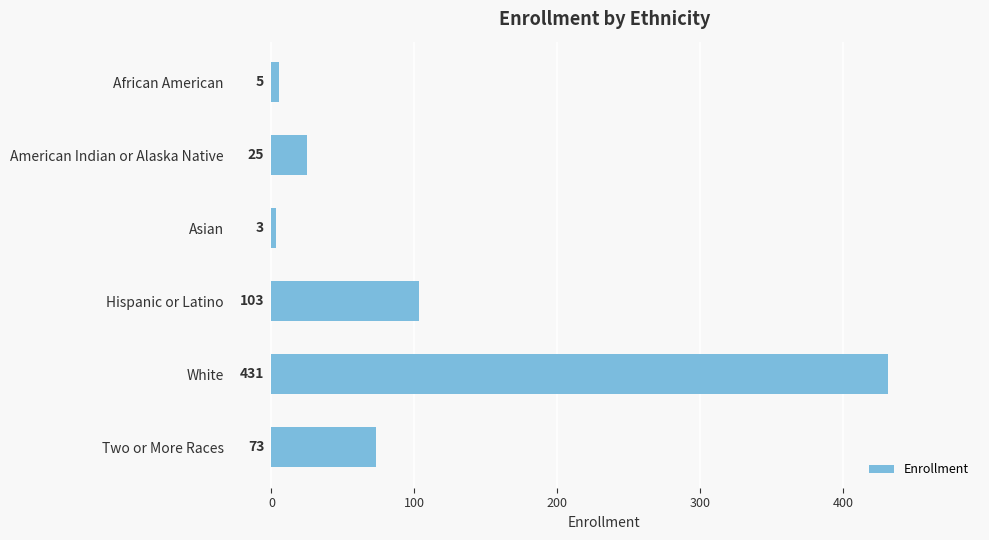

Reading top to bottom, list all the values displayed in this chart.

African American=5	American Indian or Alaska Native=25	Asian=3	Hispanic or Latino=103	White=431	Two or More Races=73